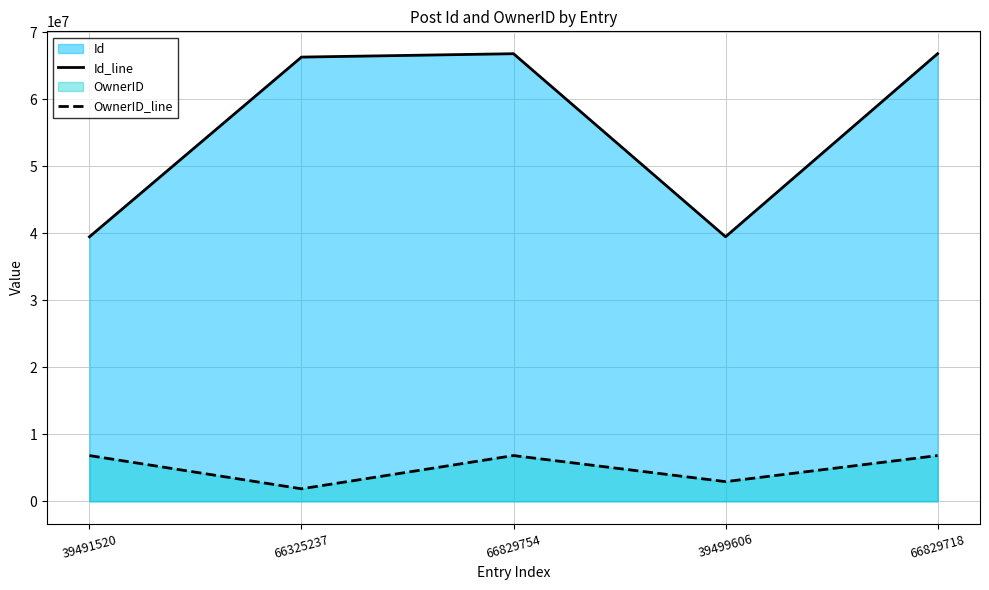

What is the label of the 4th point from the left?

39499606